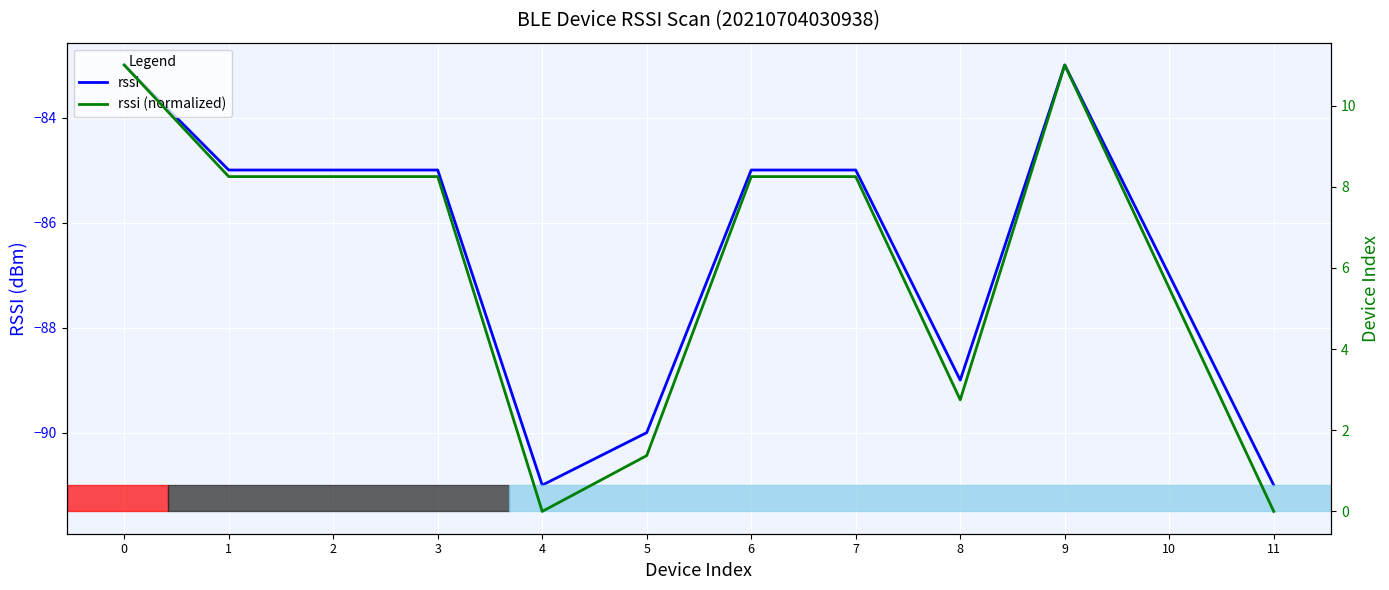

True or false: rssi (normalized) has a value of 8.2 at 6.

True